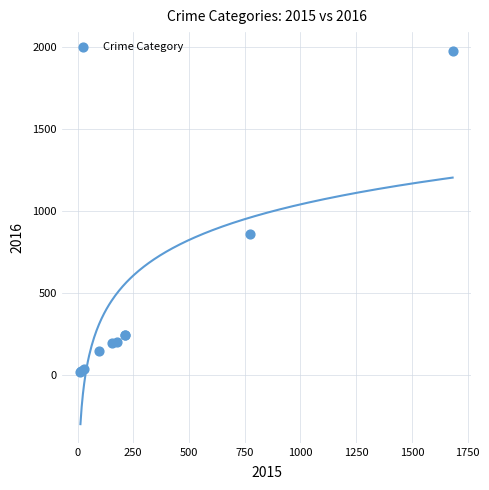

What Y value in the scatter plot is closest to 997?

858